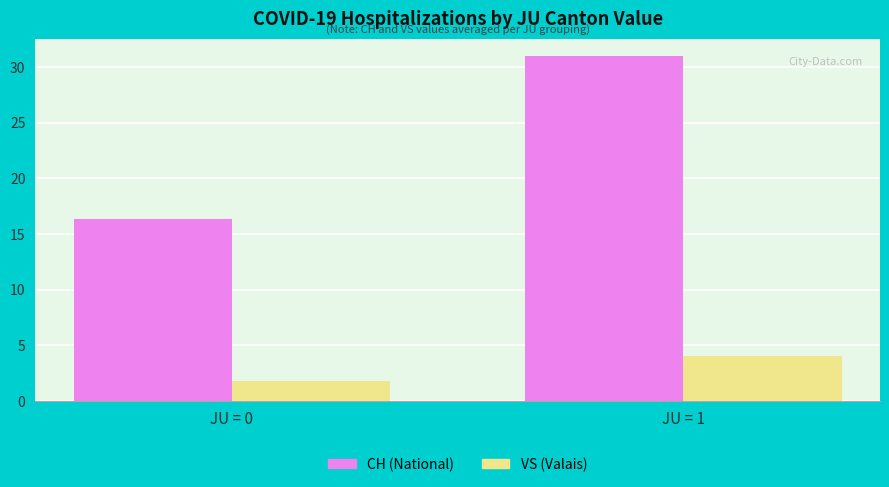

Is it true that VS (Valais) equals 1.8 at JU = 0?

True